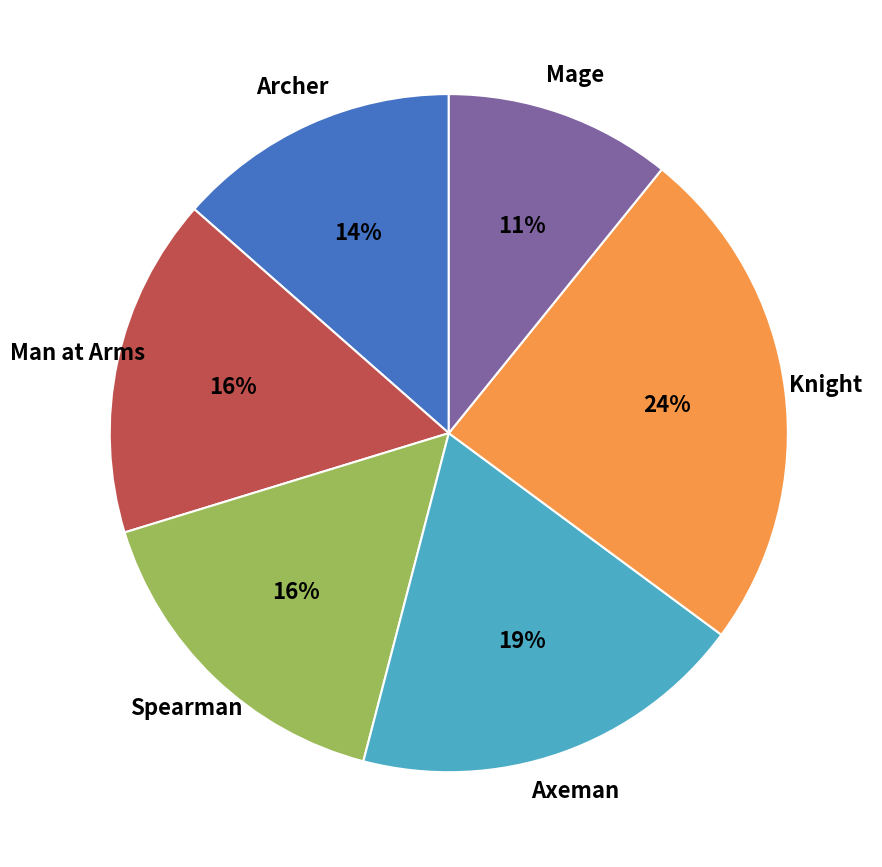

Does Mage account for over 50% of the chart?

No